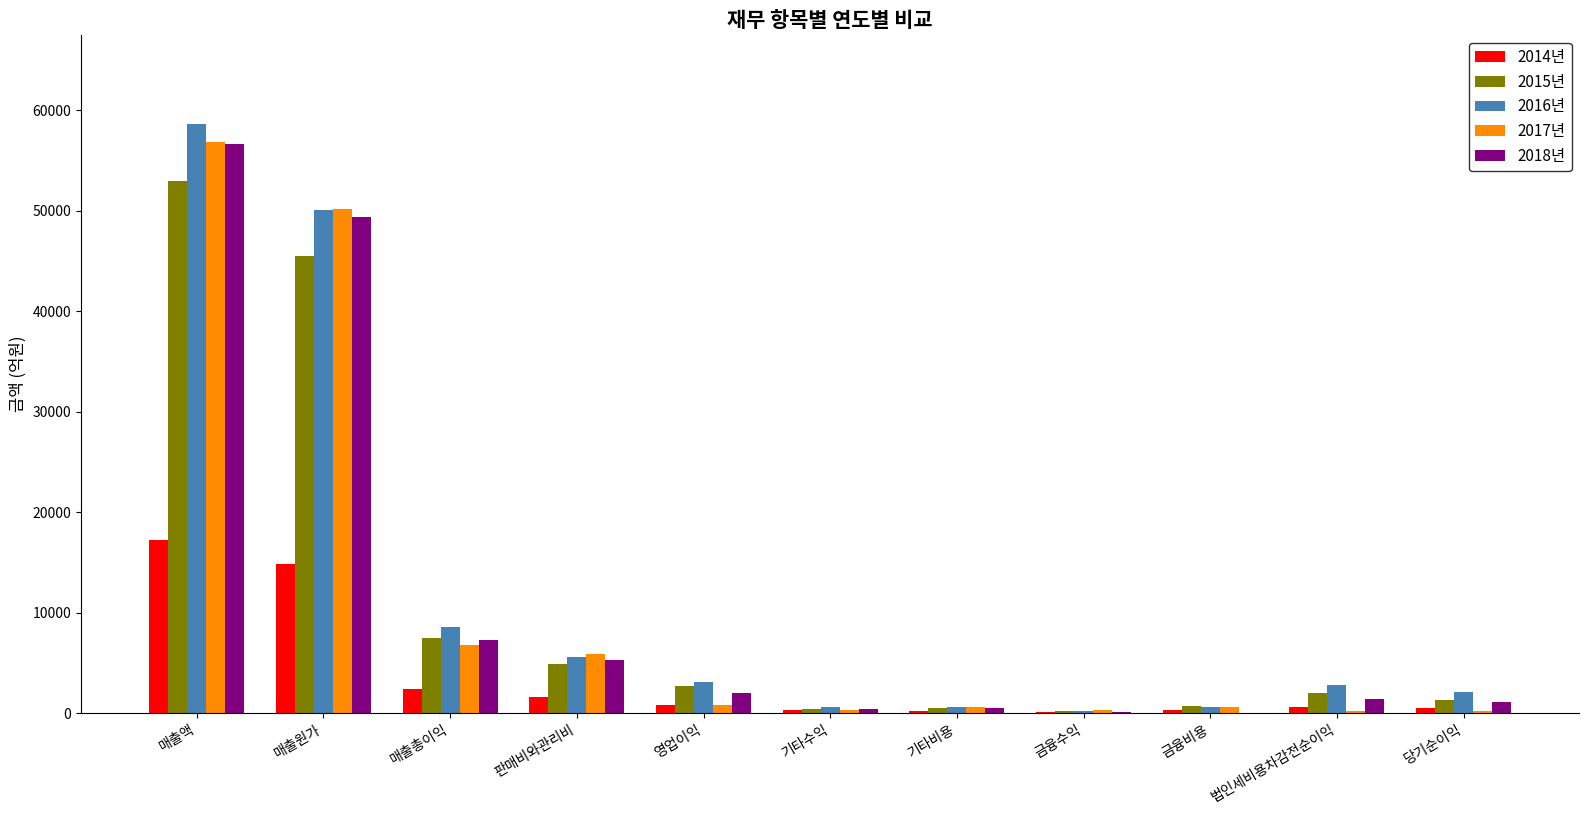

What are all the series names shown in the legend?

2014년, 2015년, 2016년, 2017년, 2018년